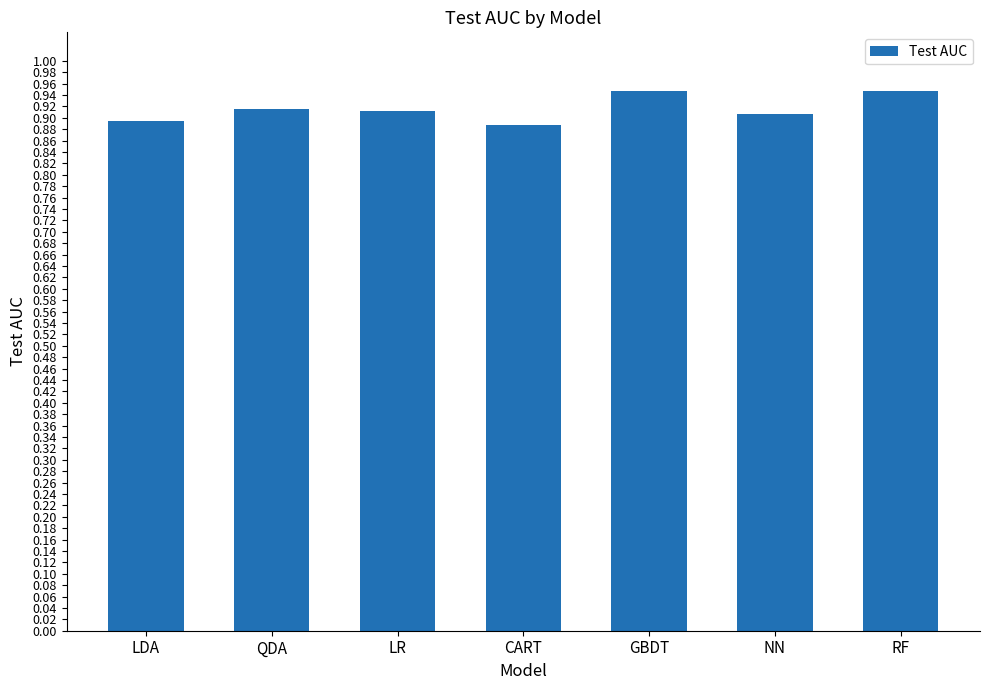

Count the values in the range 0 to 1.

7